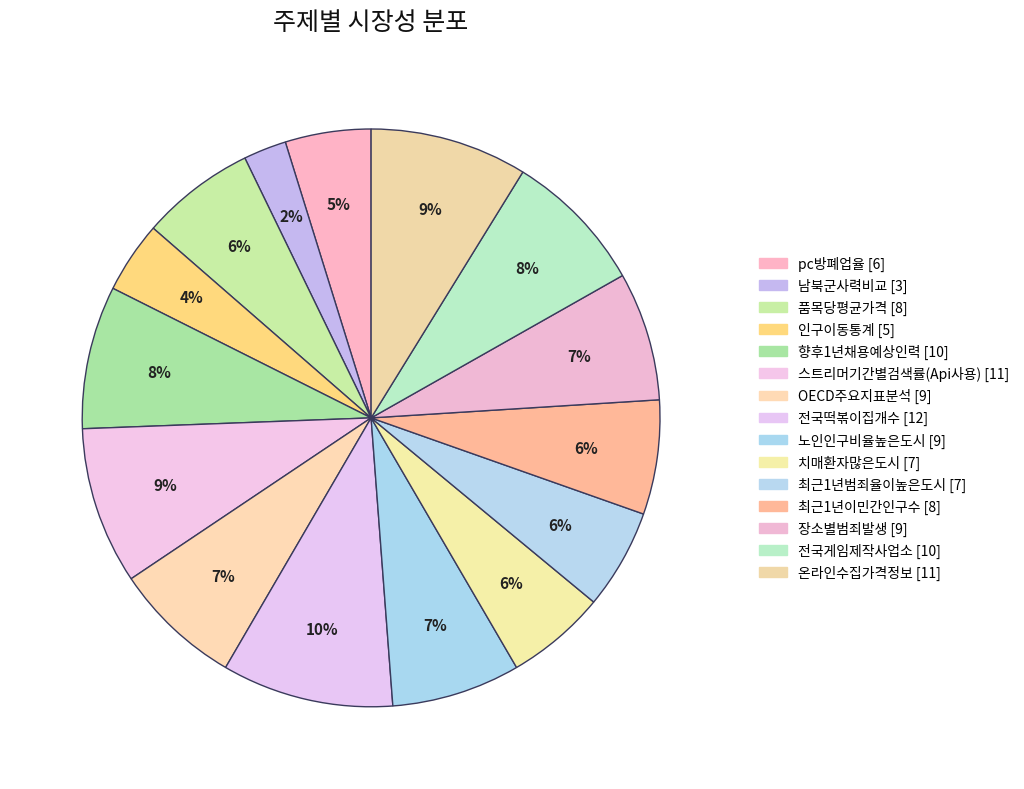

Does 노인인구비율높은도시 represent more than half of the total?

No